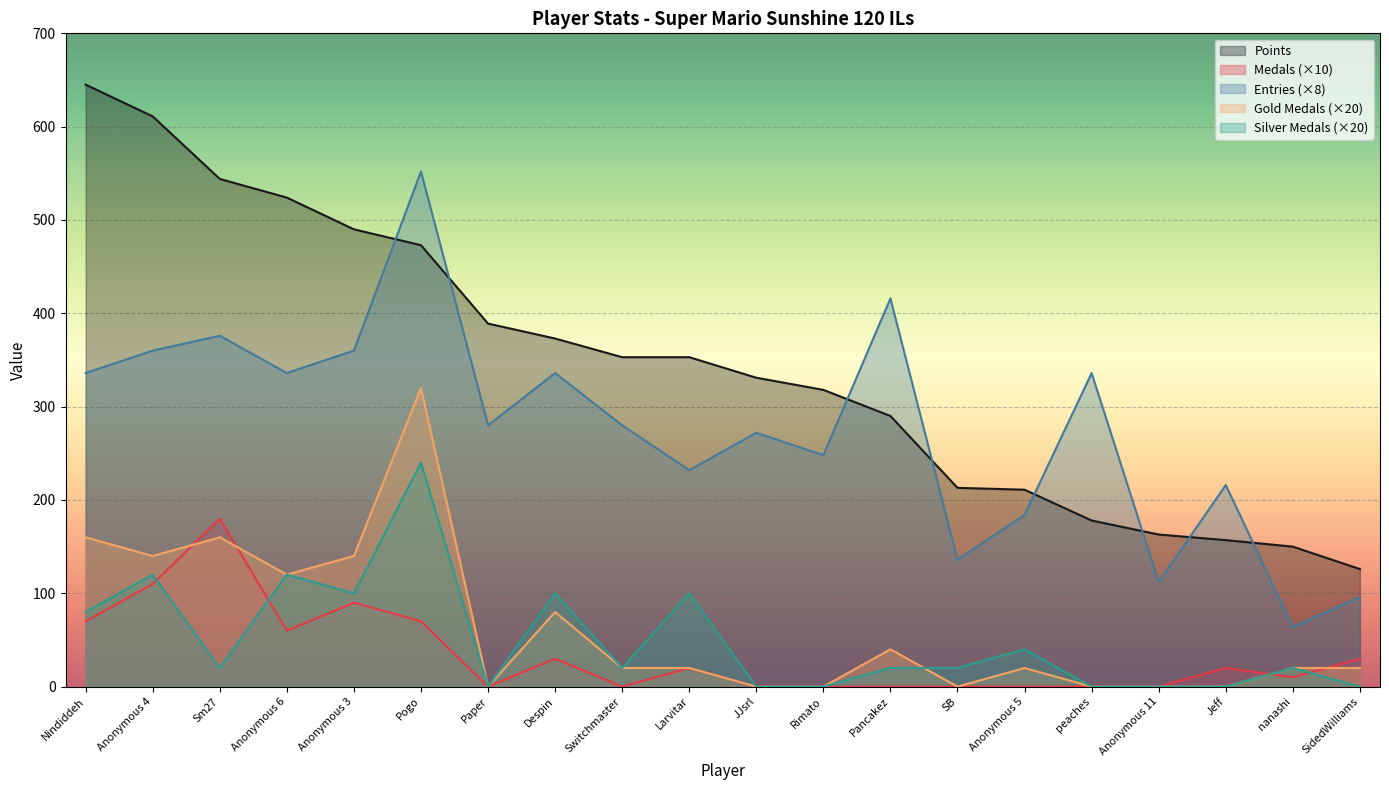

The Points series shows 175 at SidedWilliams. True or false?

False